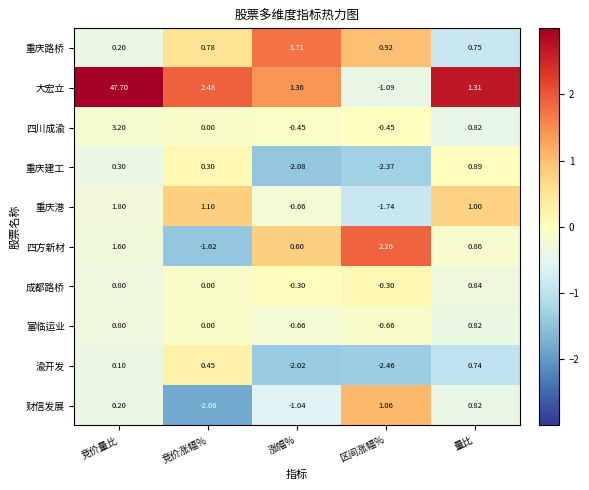

Which category has the highest value in the 成都路桥 series?

量比